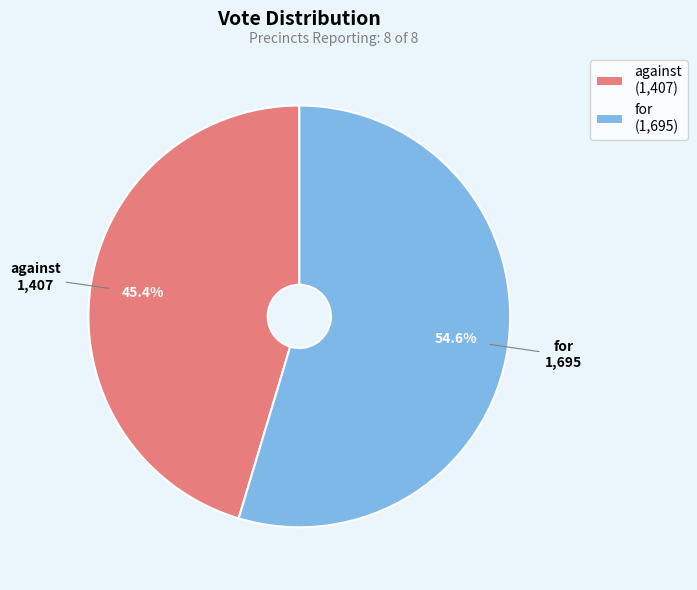

True or false: against accounts for 40% of the total.

False